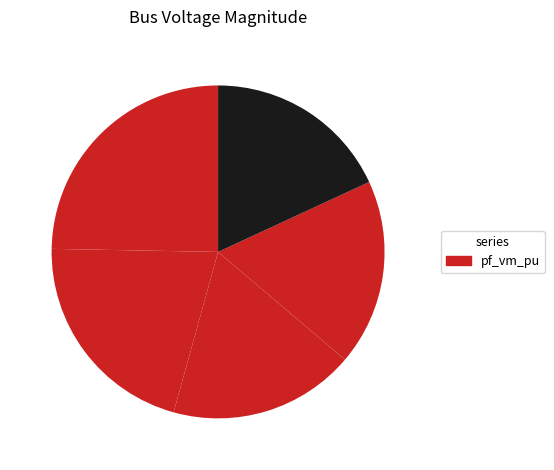

Which category has the biggest portion of the pie?

Bus_0